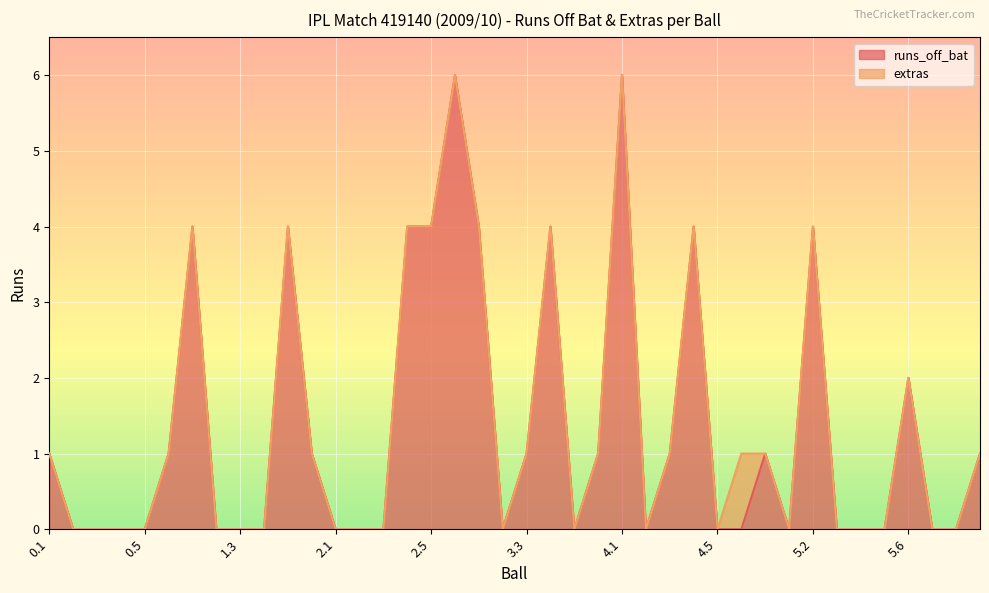

Reading left to right, what are all the values shown in this chart?

0.1=1	0.2=0	0.3=0	0.4=0	0.5=0	0.6=1	1.1=4	1.2=0	1.3=0	1.4=0	1.5=4	1.6=1	2.1=0	2.2=0	2.3=0	2.4=4	2.5=4	2.6=6	3.1=4	3.2=0	3.3=1	3.4=4	3.5=0	3.6=1	4.1=6	4.2=0	4.3=1	4.4=4	4.5=0	4.6=0	4.7=1	5.1=0	5.2=4	5.3=0	5.4=0	5.5=0	5.6=2	6.1=0	6.2=0	6.3=1